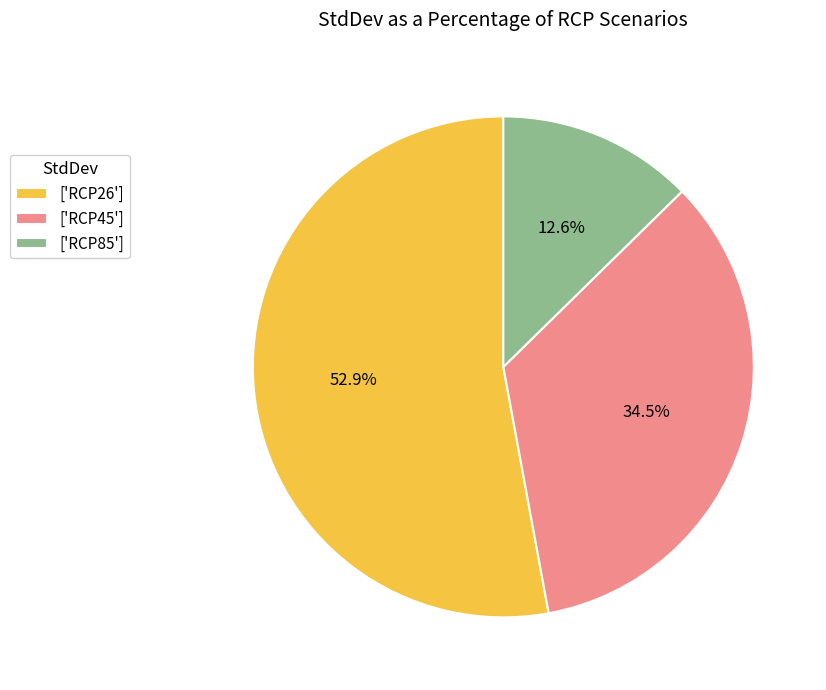

Do ['RCP85'] and ['RCP45'] together represent more than half of the pie?

No